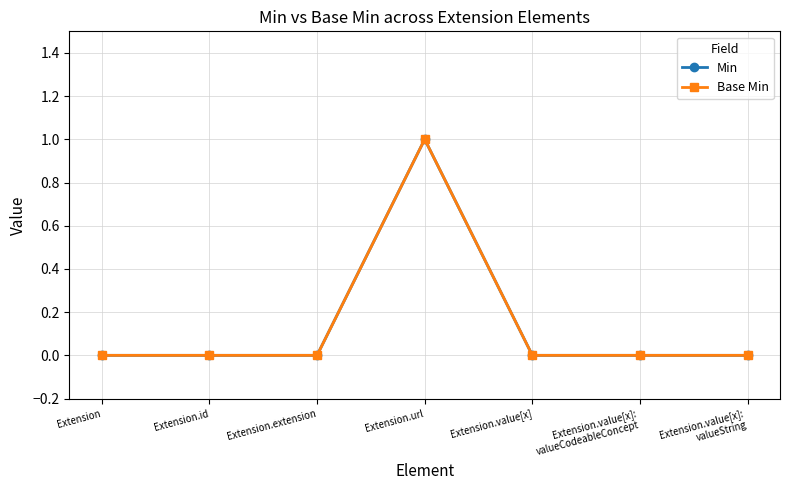

Is this an area chart (filled region under the line)?

No